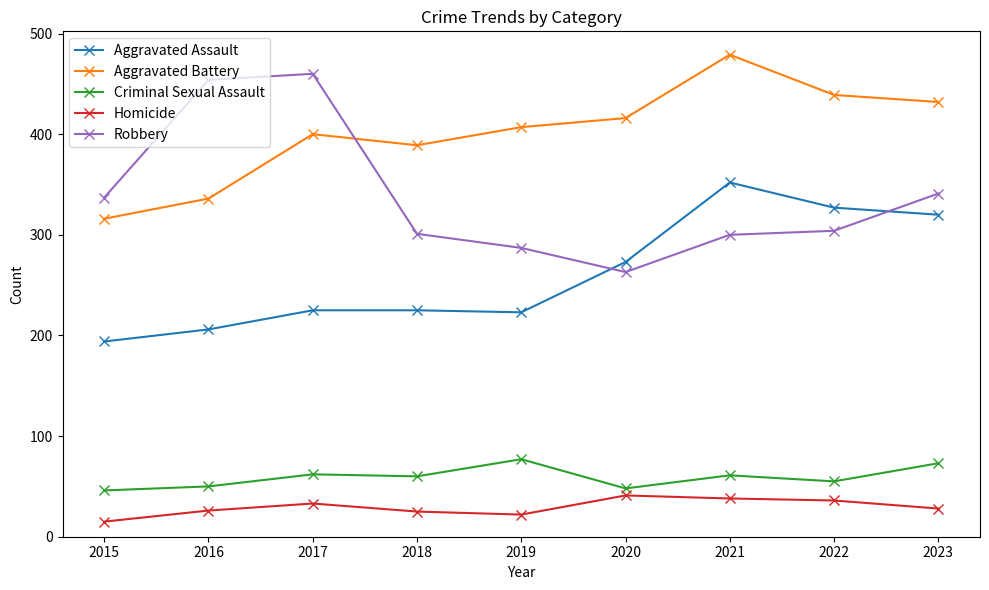

Which series has the largest range (max minus min)?

Robbery